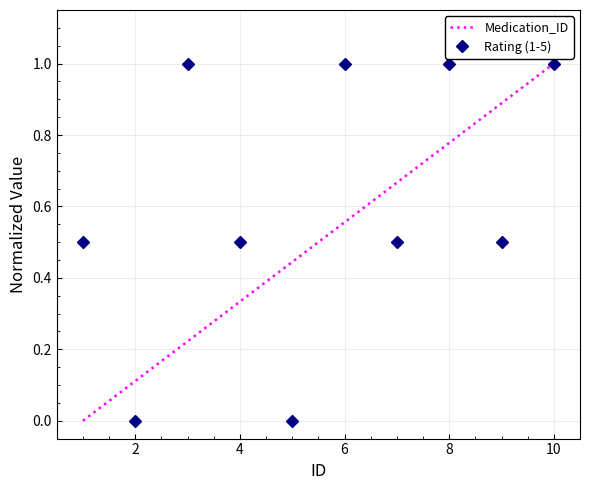

What is the highest value of the Rating (1-5) series?

1.0